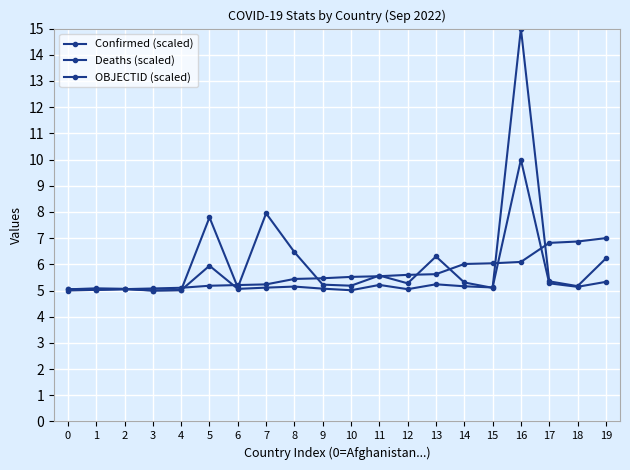

Does the chart have visible grid lines?

Yes